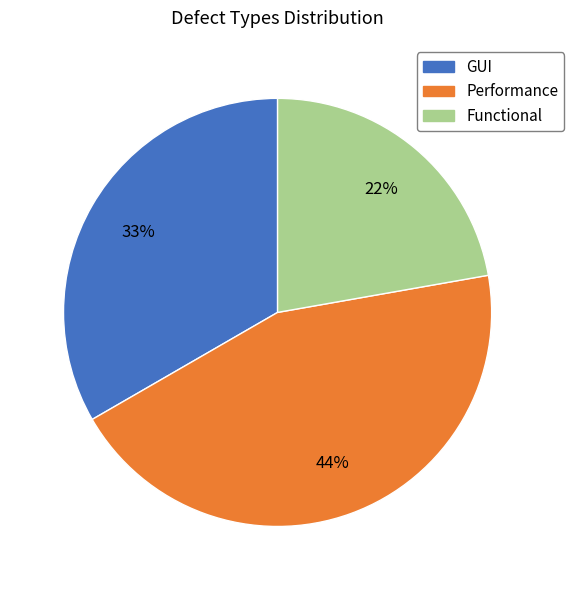

Count the number of slices in the pie.

3